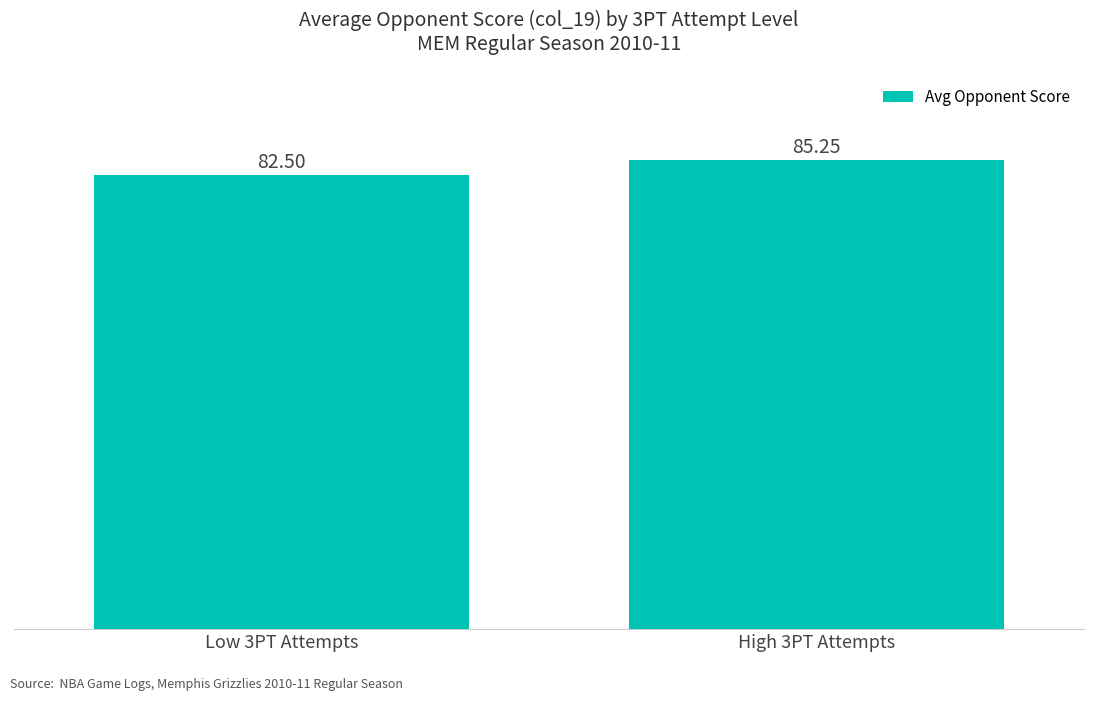

What is the average value?

83.9